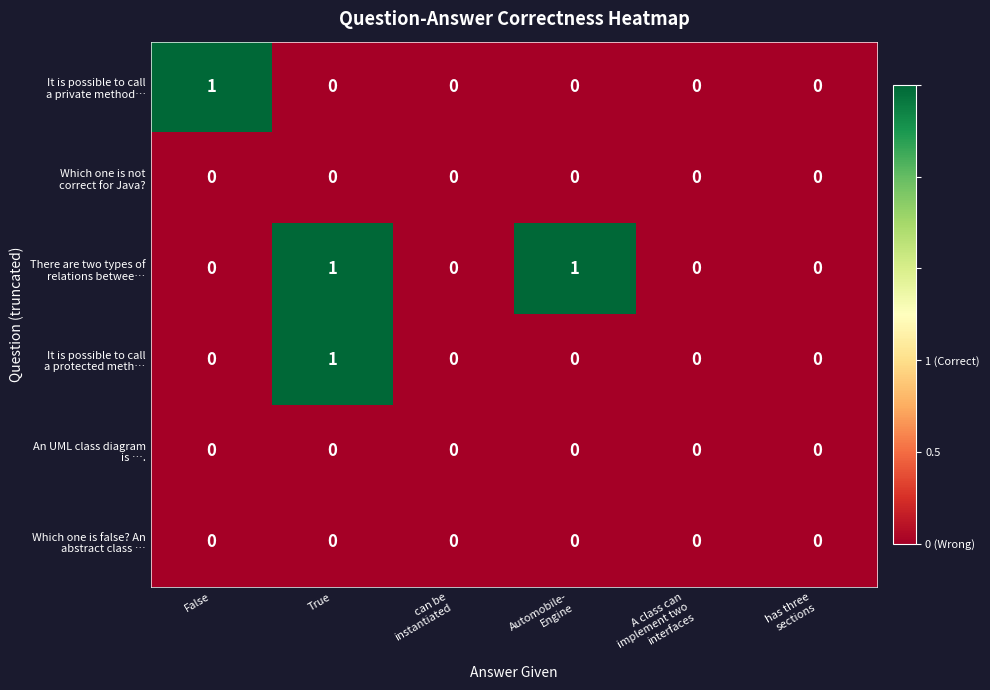

Count the number of categories in the chart.

6